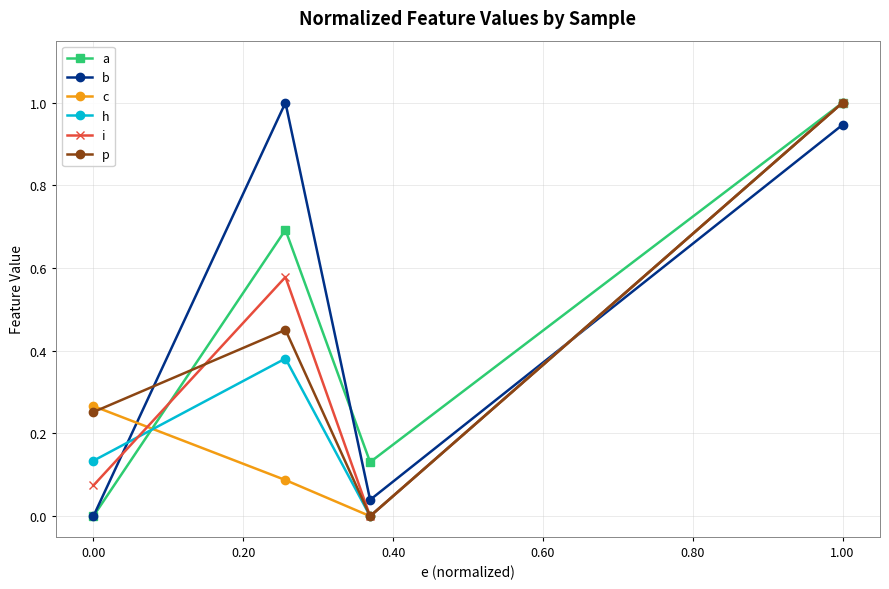

How many lines are shown in the chart?

6